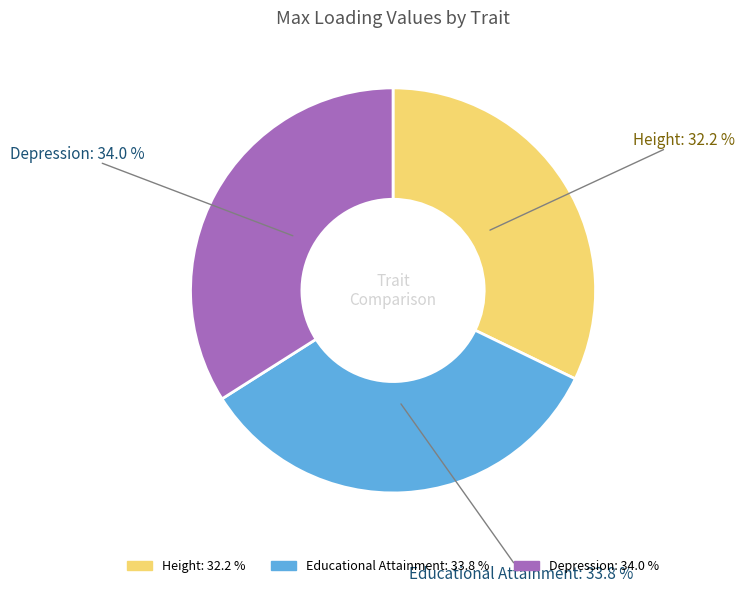

The Height slice represents 42% of the pie. True or false?

False